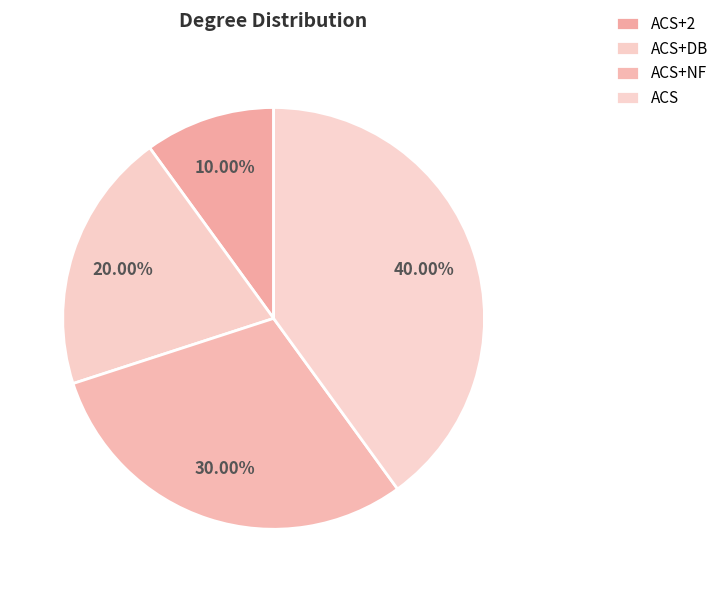

True or false: ACS+DB accounts for 8% of the total.

False